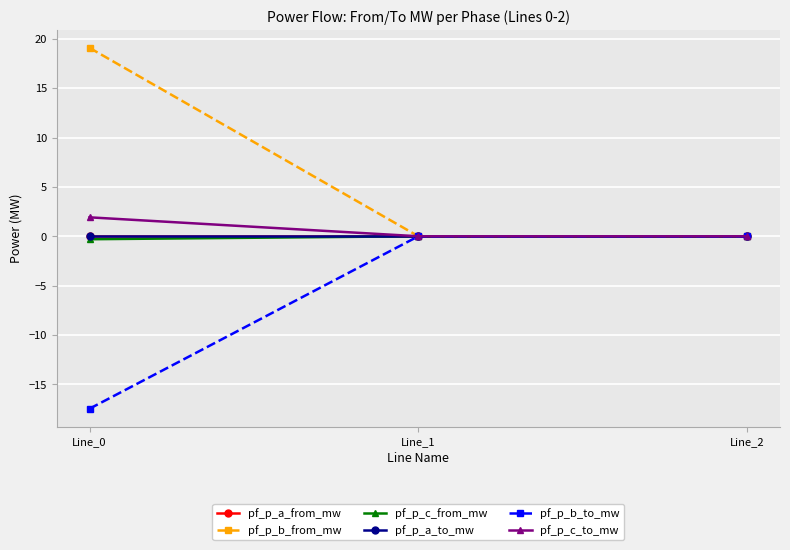

How many values in pf_p_c_from_mw are below zero?

1